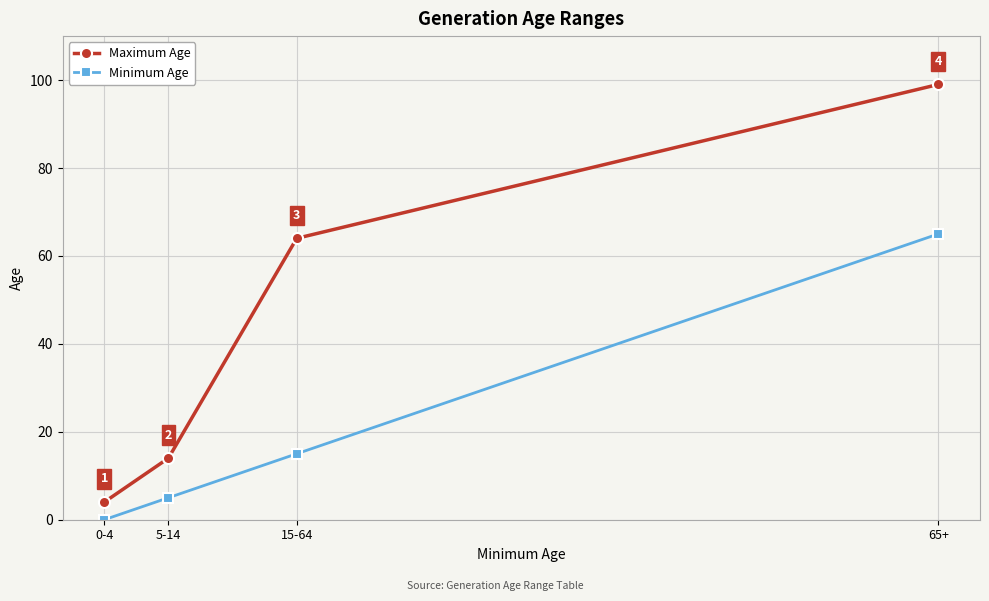

Reading right to left, what are all the values shown in this chart?

Maximum Age: 65+=99	15-64=64	5-14=14	0-4=4
Minimum Age: 65+=65	15-64=15	5-14=5	0-4=0